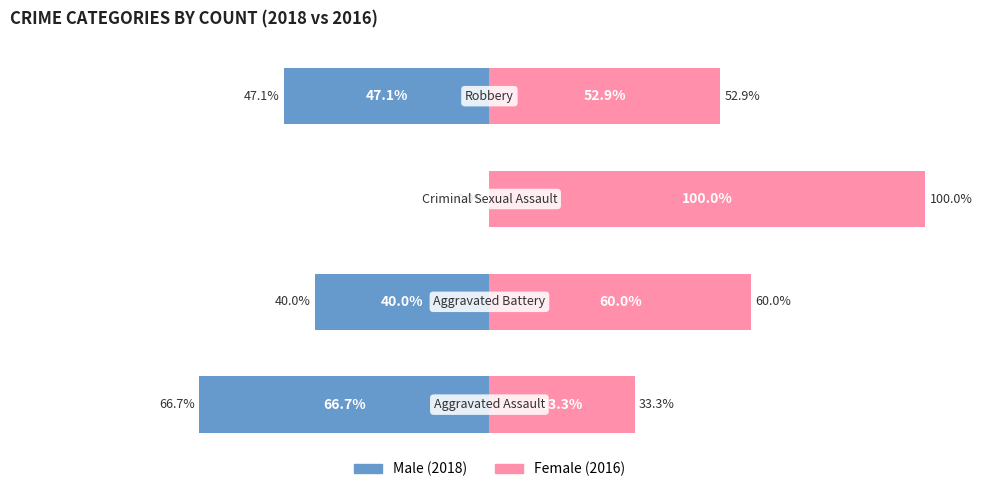

Count the number of data series in this chart.

2